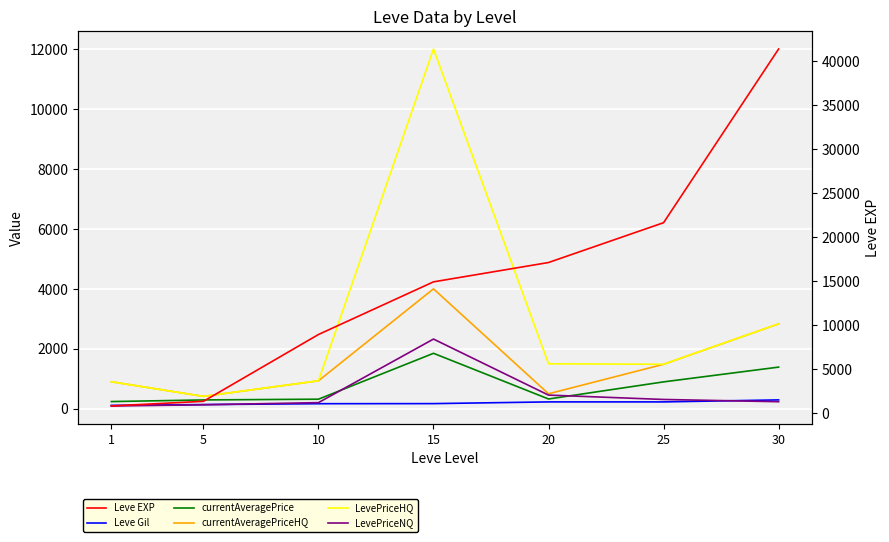

At which category is the sum across all series the highest?

30